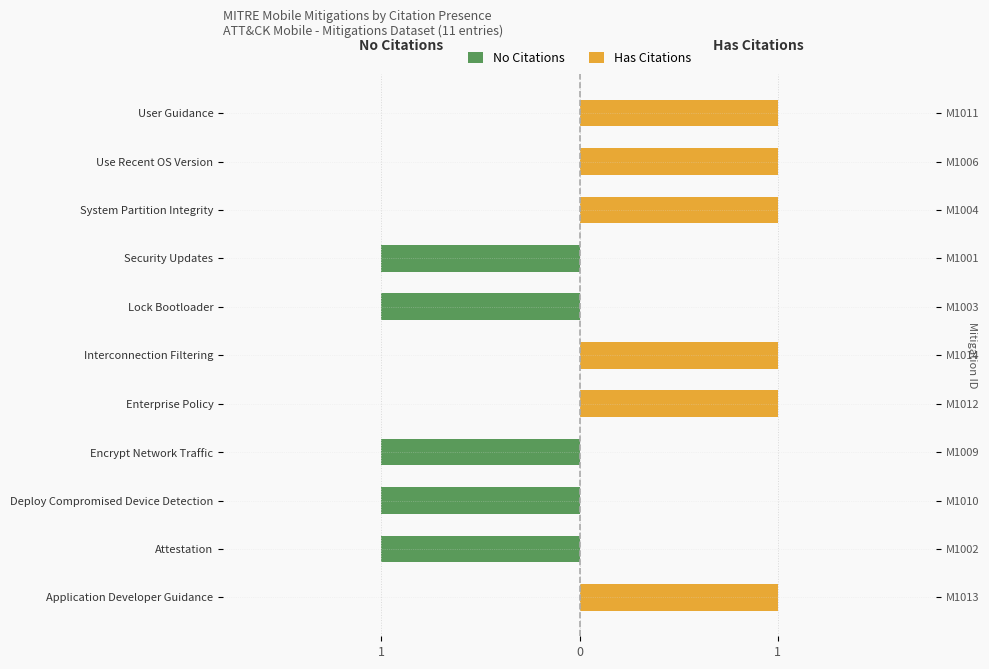

Where is No Citations nearest to the value 0?

Application Developer Guidance